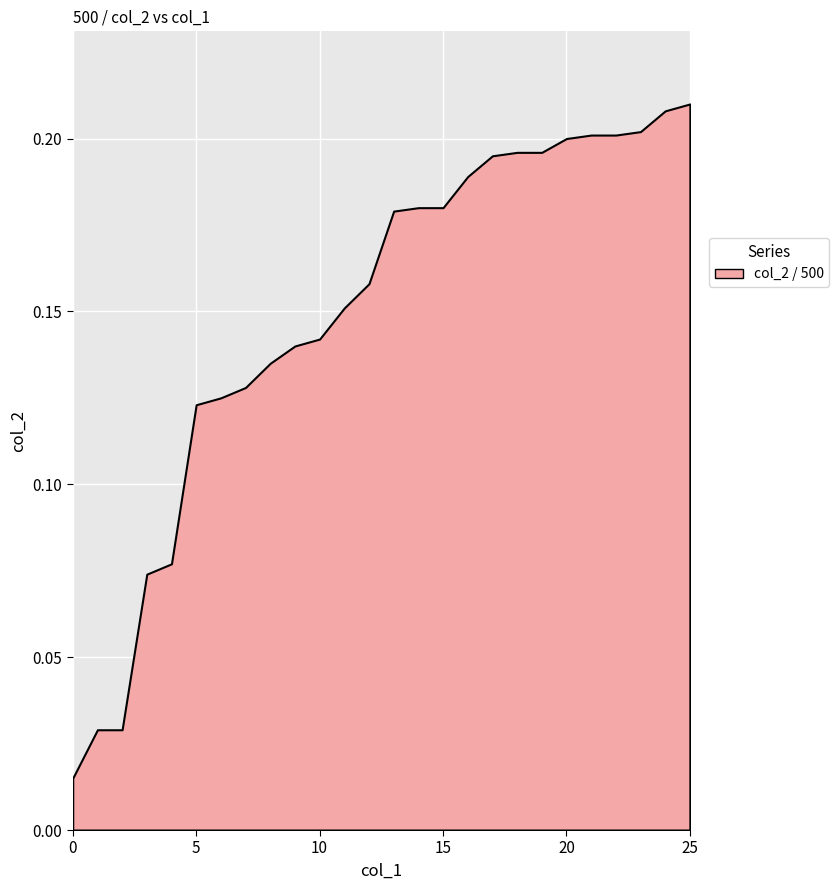

Is it true that the value at 2 is 0.0?

False